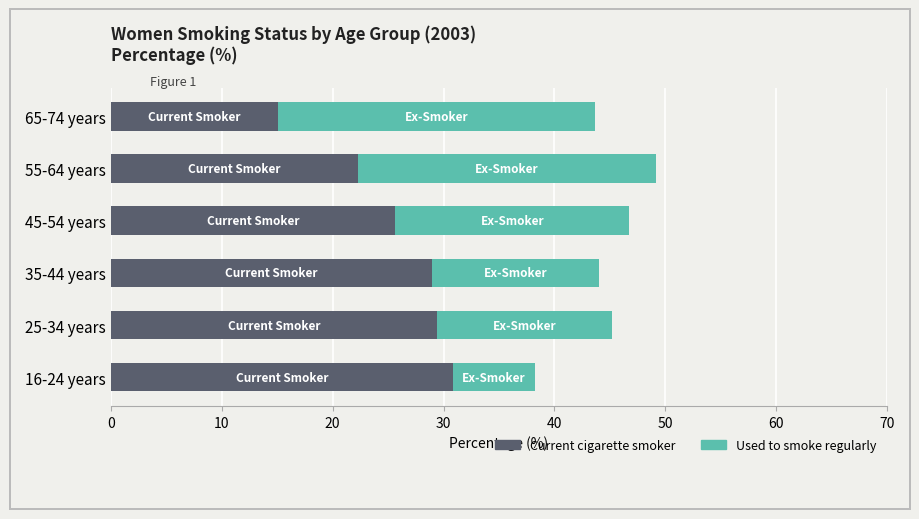

What is the total value across all series at 55-64 years?

49.2